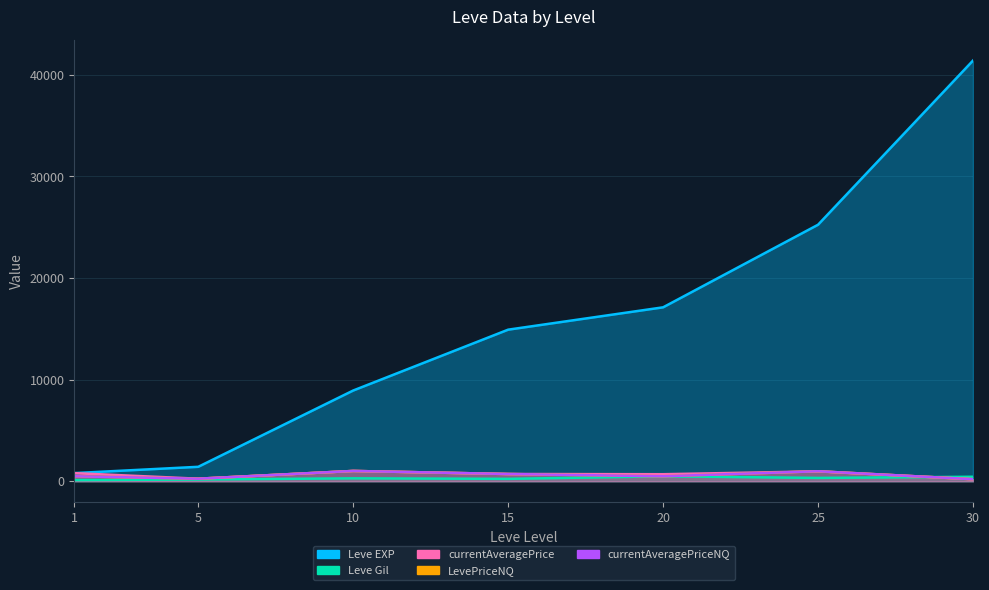

True or false: currentAveragePriceNQ and LevePriceNQ cross at least once.

False